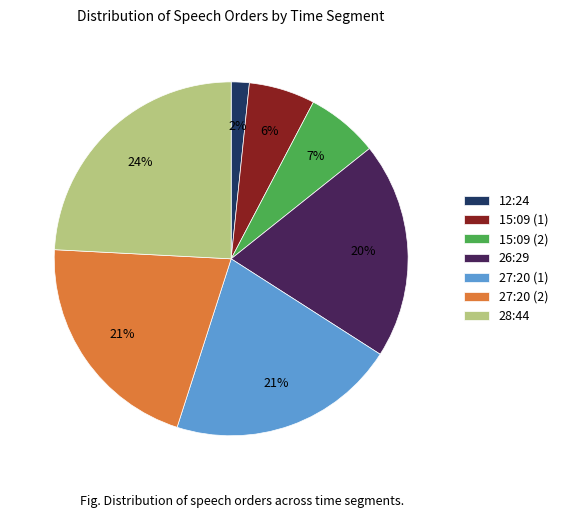

Is the sum of 28:44 and 27:20 (1) greater than half?

No